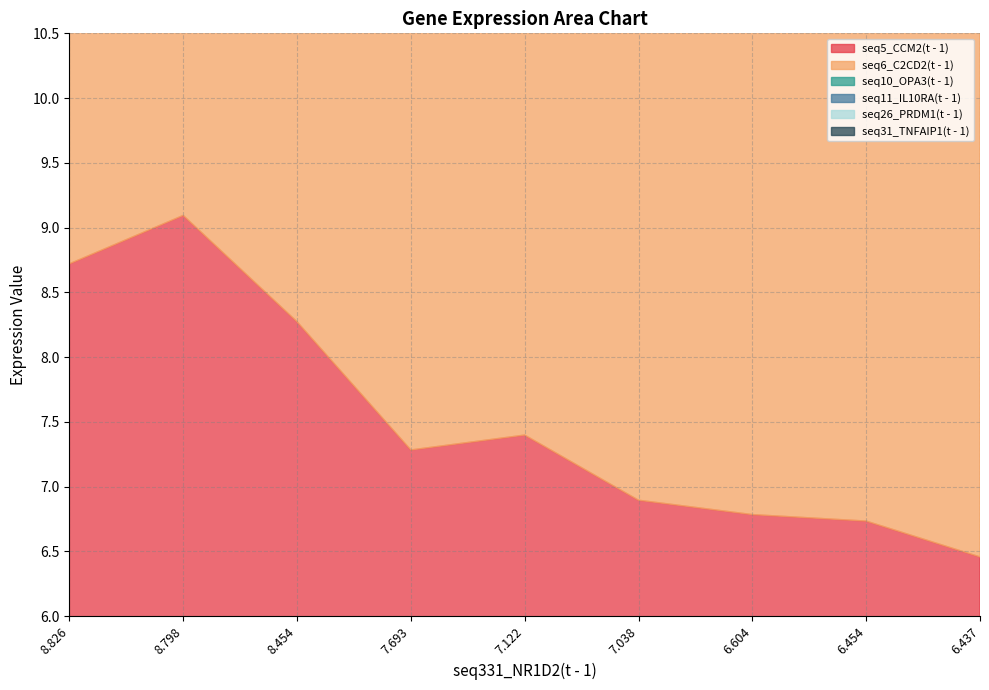

Does the chart display data point markers on the line(s)?

No